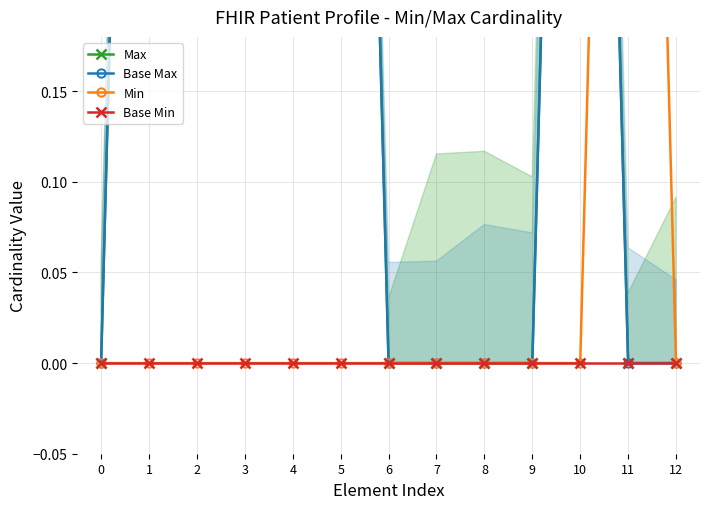

What are all the series names shown in the legend?

Max, Base Max, Min, Base Min